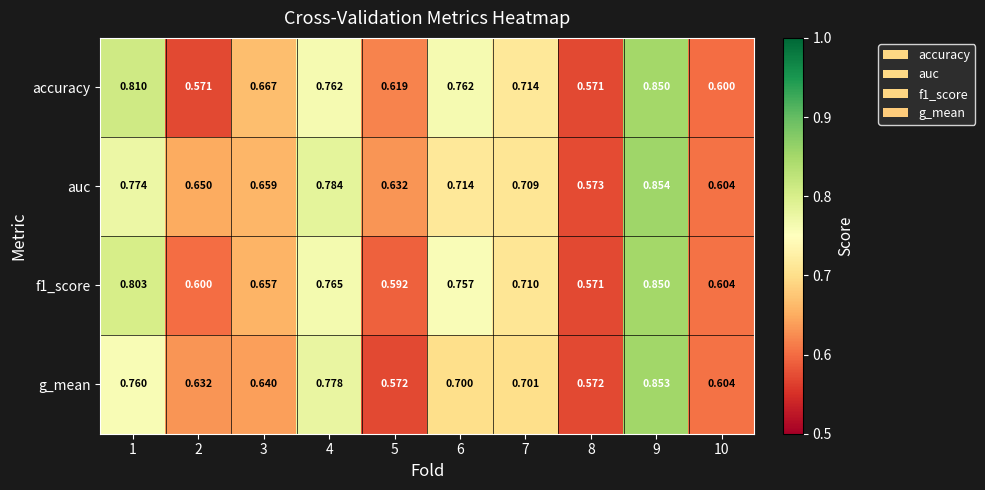

At which category is the sum across all series the highest?

9